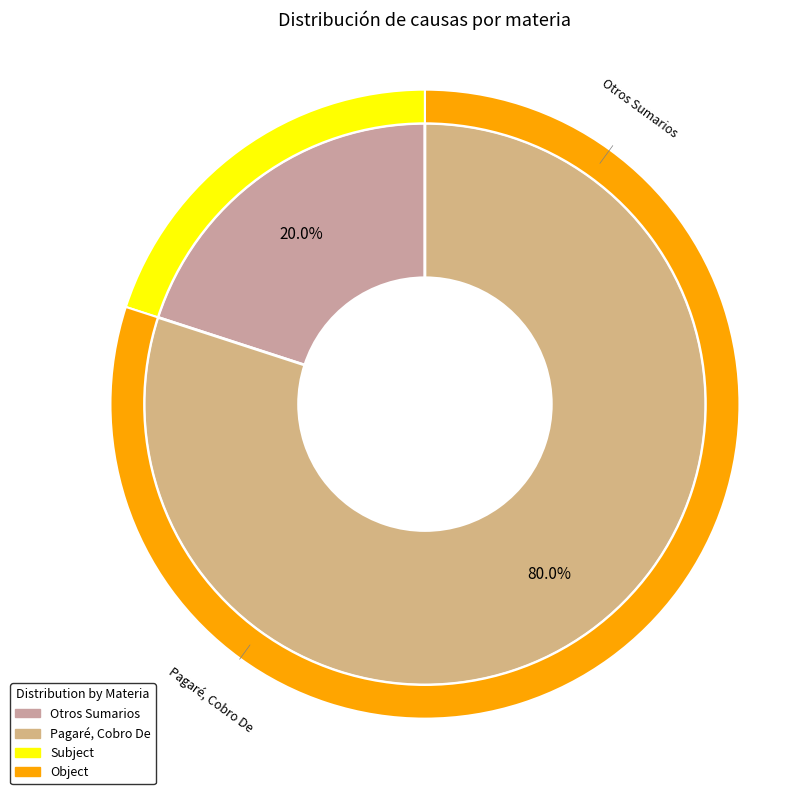

Approximately how many times larger is the value at Otros Sumarios compared to Pagaré, Cobro De?

0.2